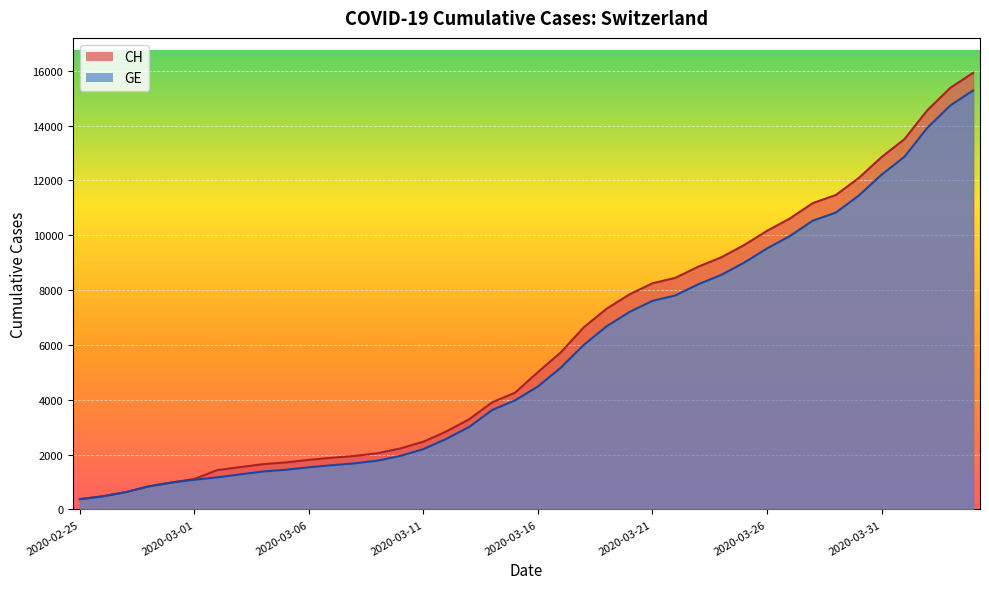

At which category is the sum across all series the highest?

2020-04-04